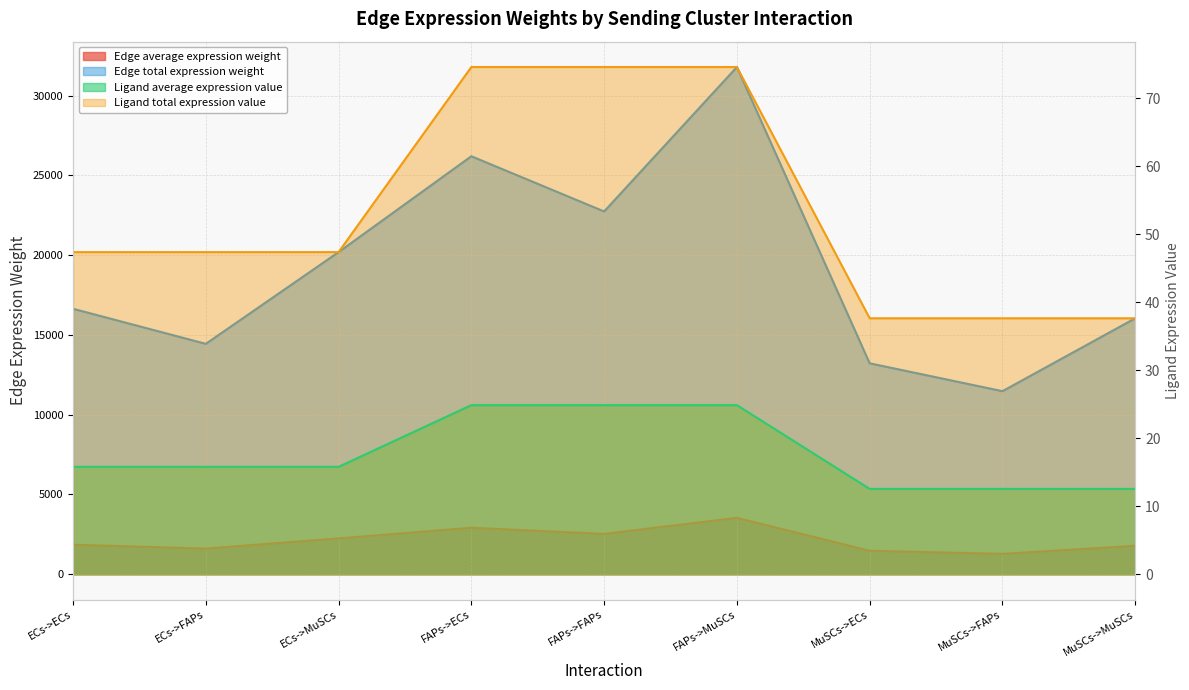

True or false: Ligand average expression value has a value of 20.7 at ECs->ECs.

False